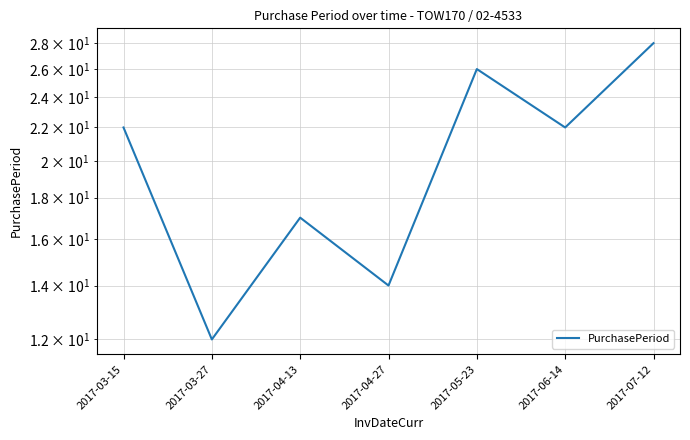

Does the chart have visible grid lines?

Yes